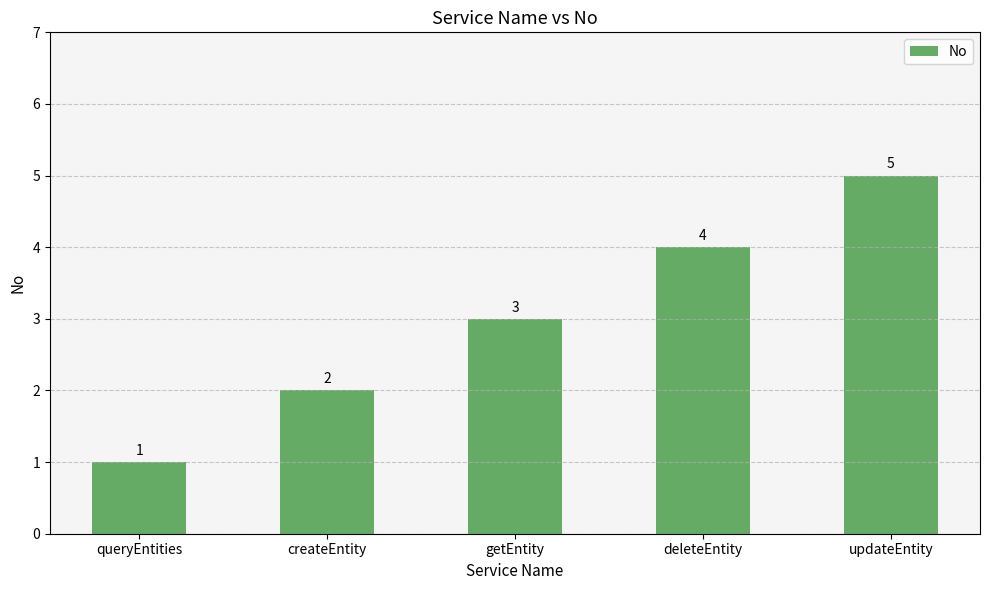

Reading right to left, transcribe all the data shown in this chart.

5	4	3	2	1